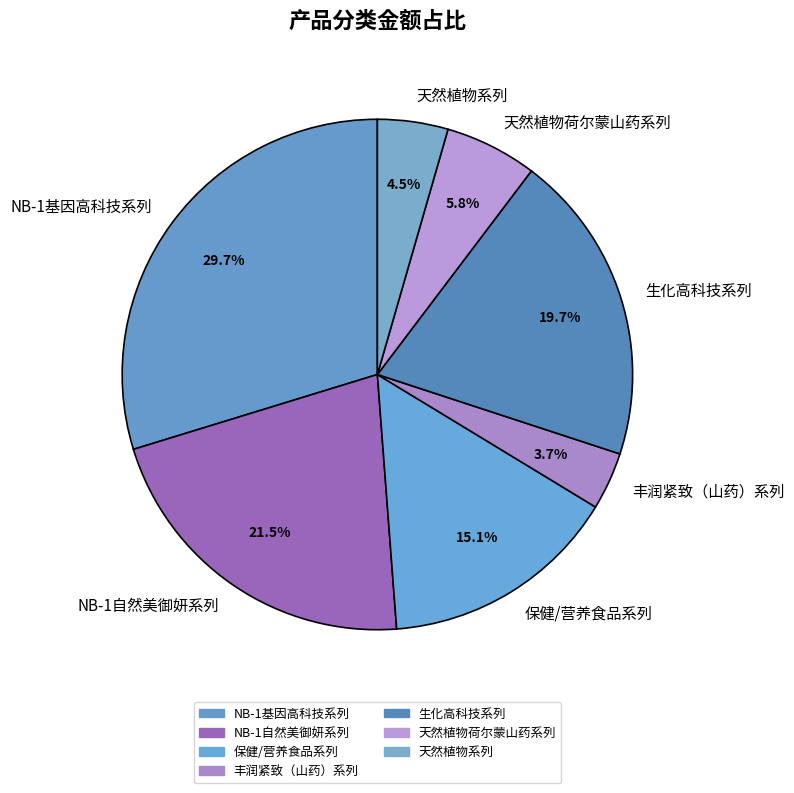

Between 天然植物系列 and 丰润紧致（山药）系列, which is larger?

天然植物系列